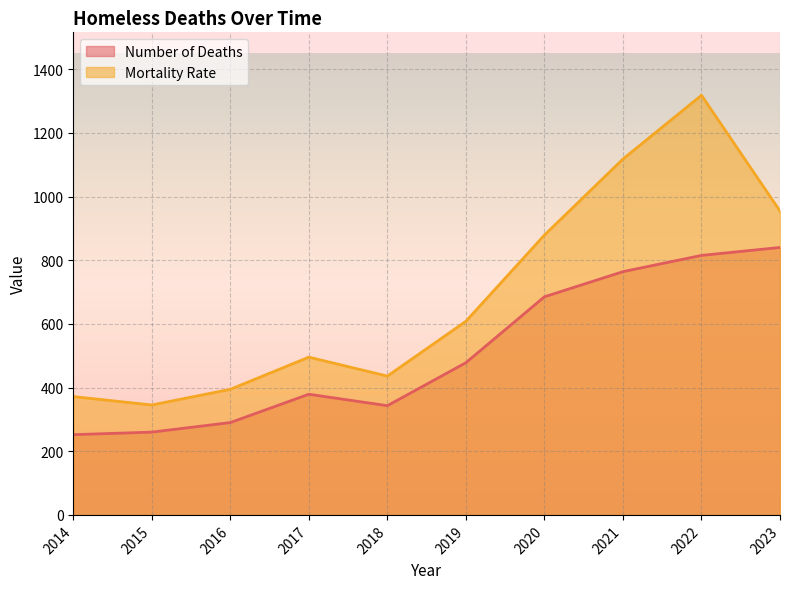

Rank the series at 2019 from highest to lowest value.

Mortality Rate, Number of Deaths